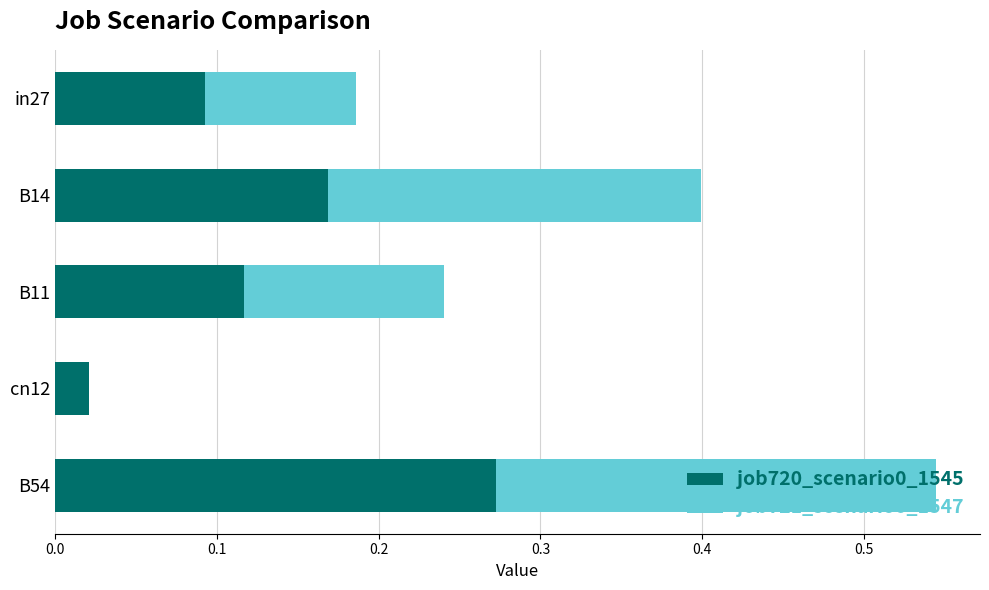

The value of job720_scenario0_1545 at cn12 is 0.0. True or false?

True